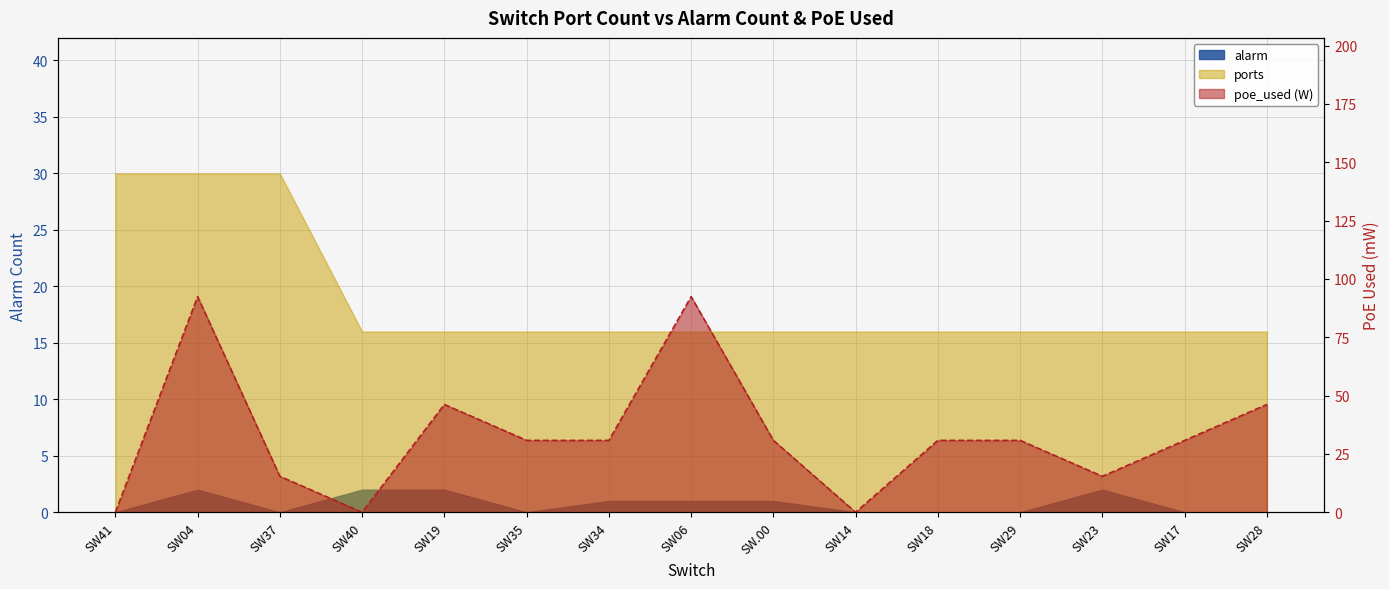

How many lines are shown in the chart?

1